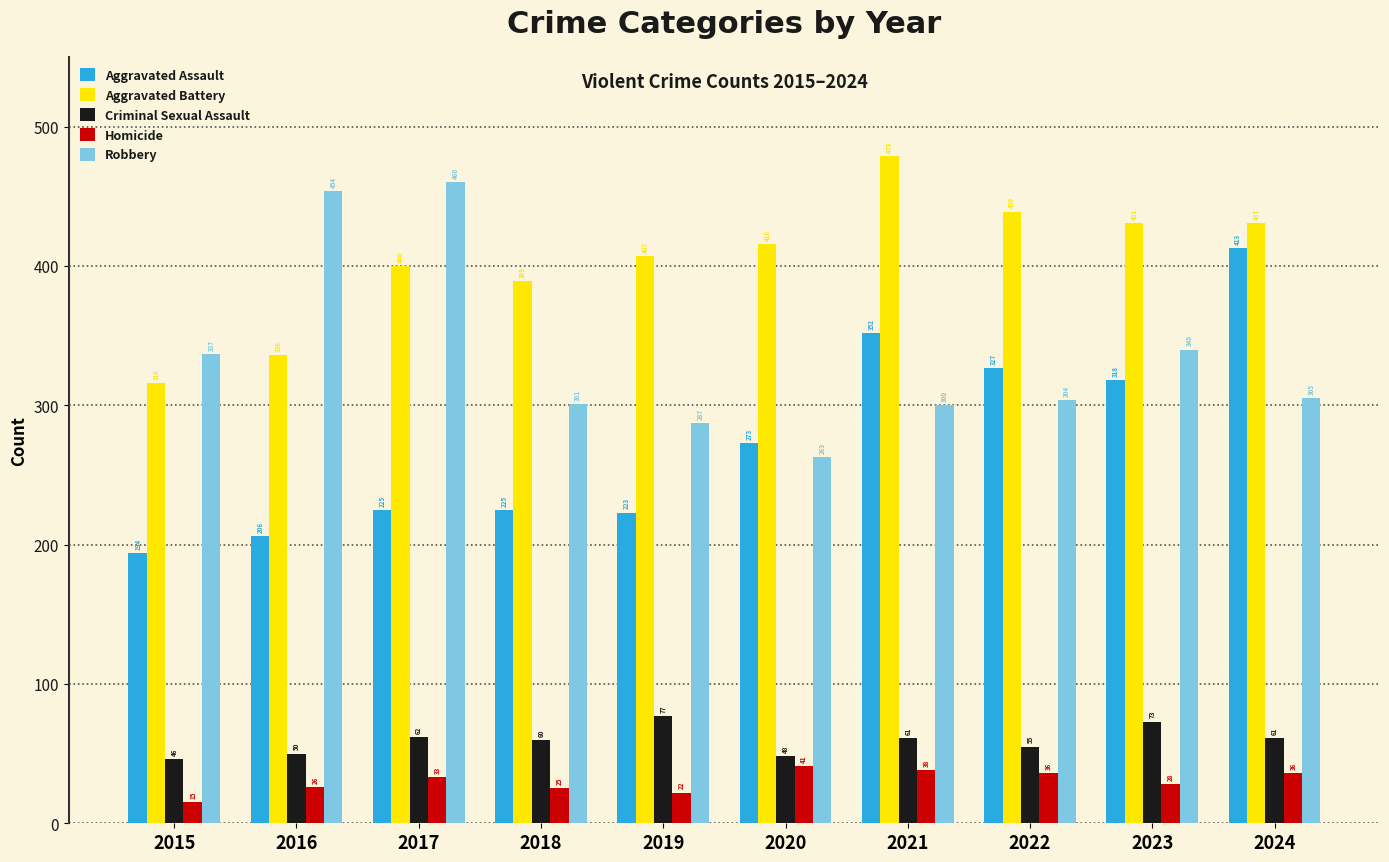

At which category does the chart reach its minimum across all series?

2015